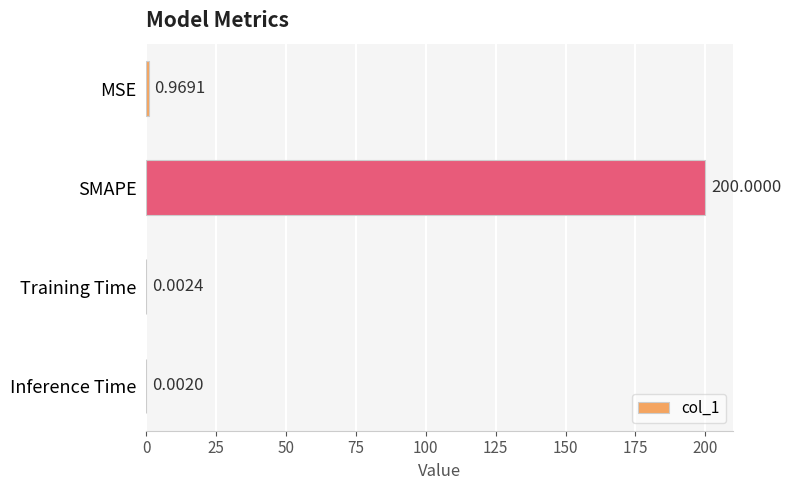

Between SMAPE and Training Time, which is larger?

SMAPE